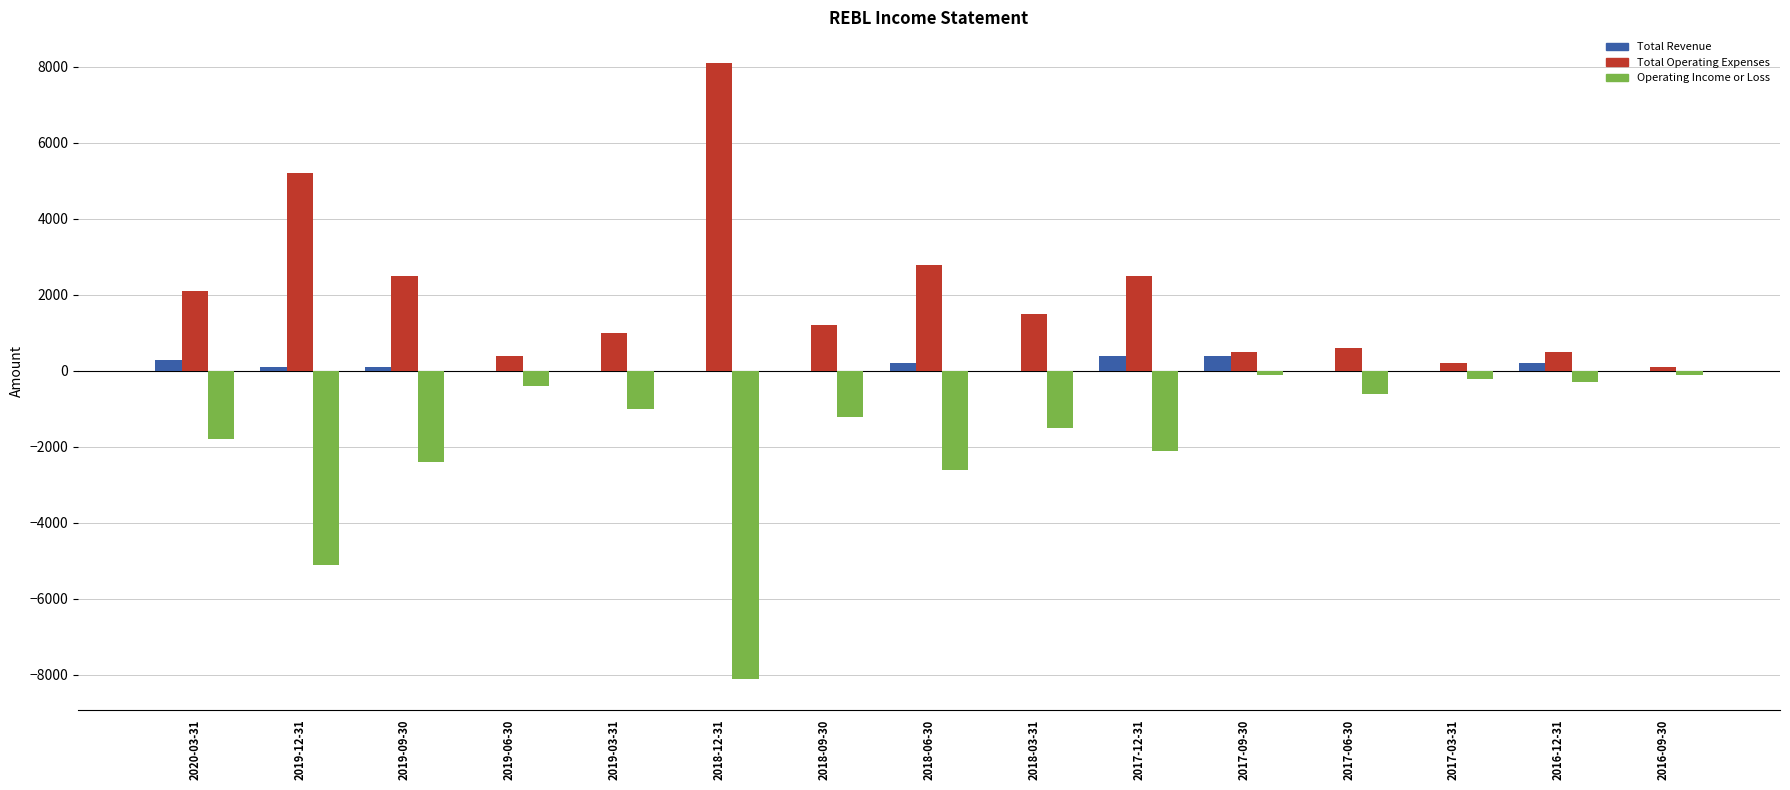

Count the number of categories in the chart.

15